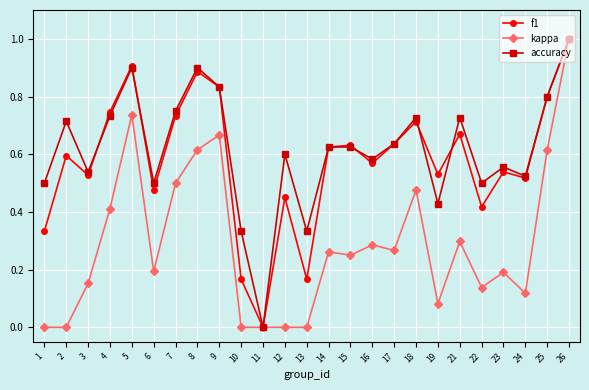

The value of accuracy at 2 is 0.3. True or false?

False